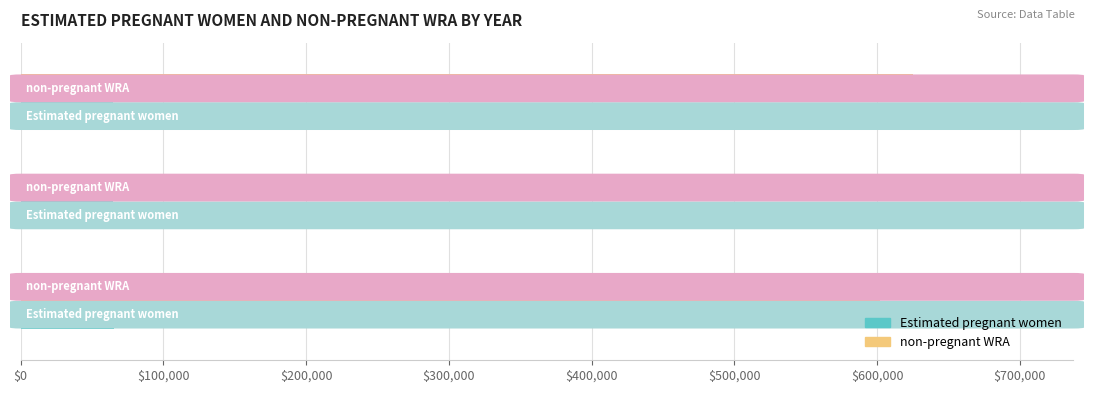

How many data points in non-pregnant WRA are less than 612925?

1